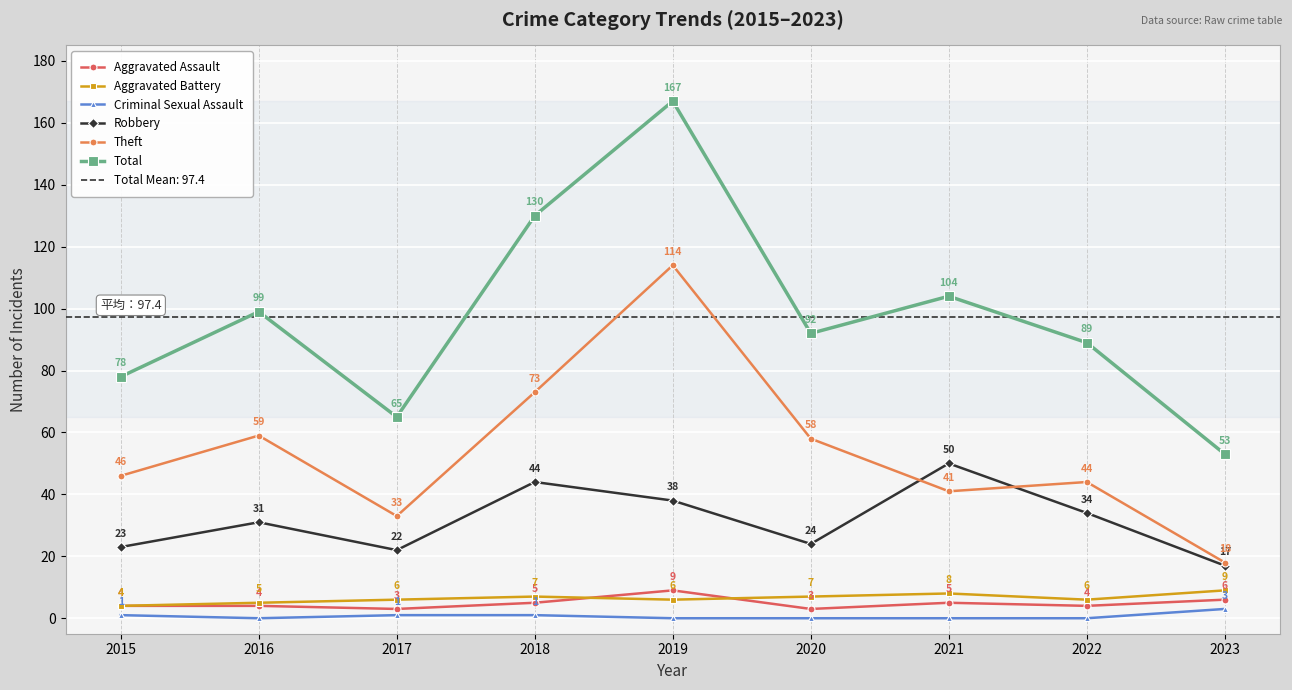

The value of Theft at 2023 is 30. True or false?

False